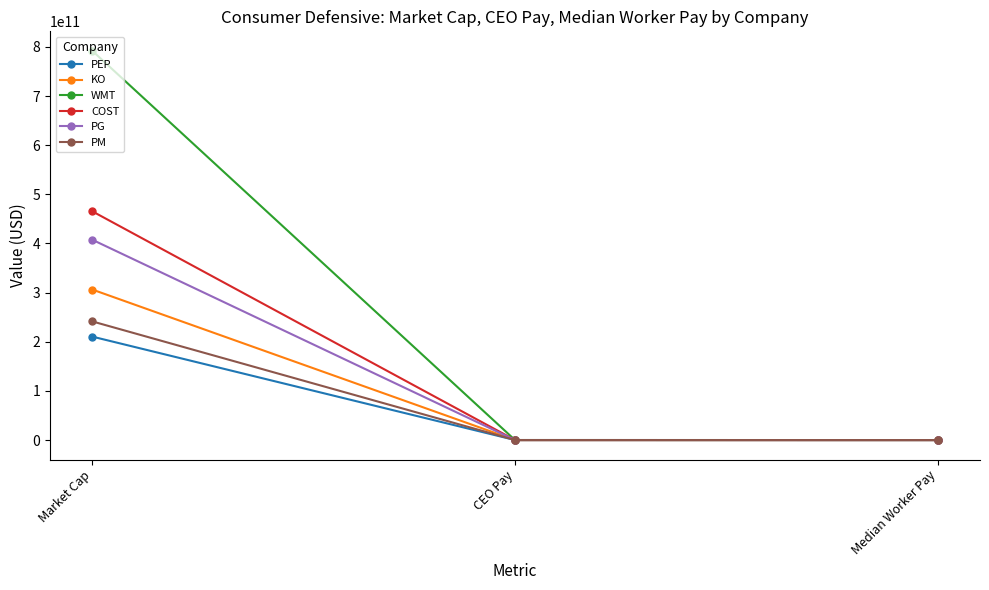

At which label does COST reach its peak?

Market Cap